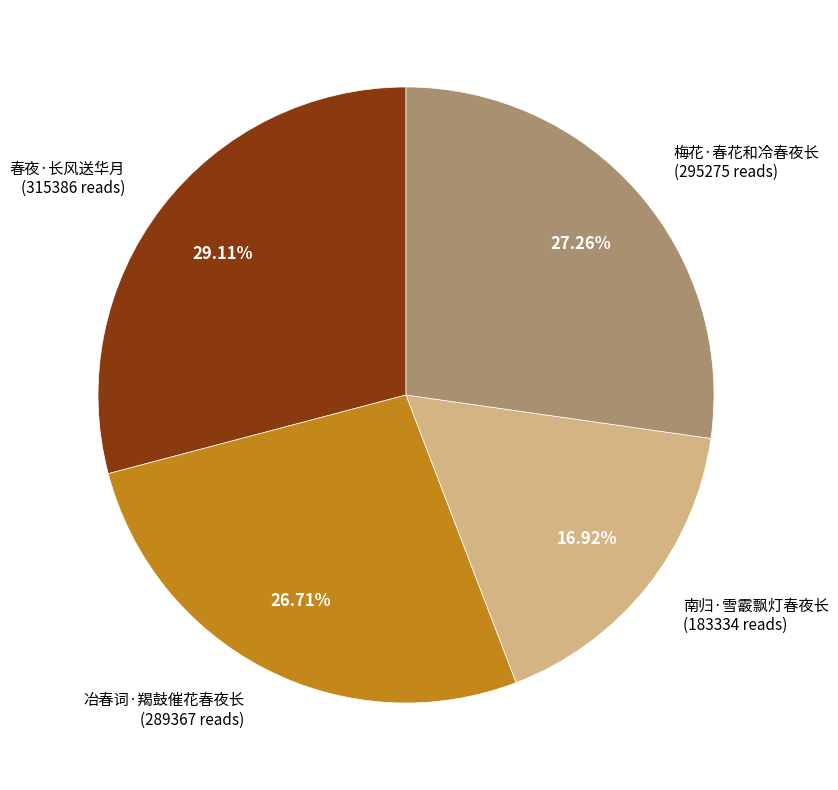

What percentage is the 春夜·长风送华月 slice, to the nearest percent?

29%